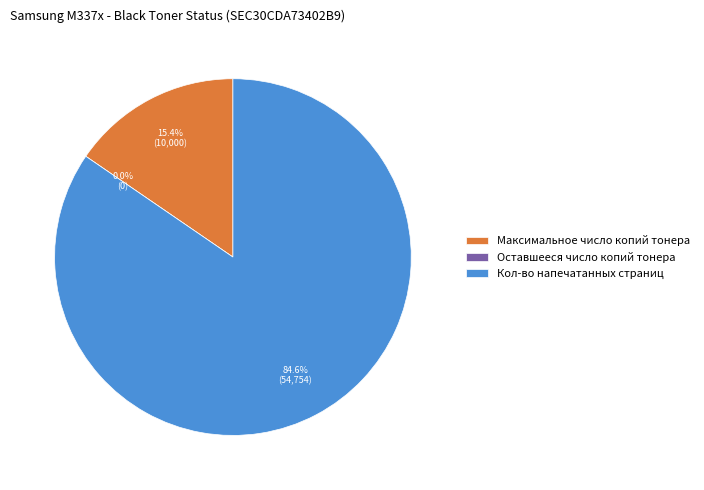

Which has a higher value, Максимальное число копий тонера or Оставшееся число копий тонера?

Максимальное число копий тонера